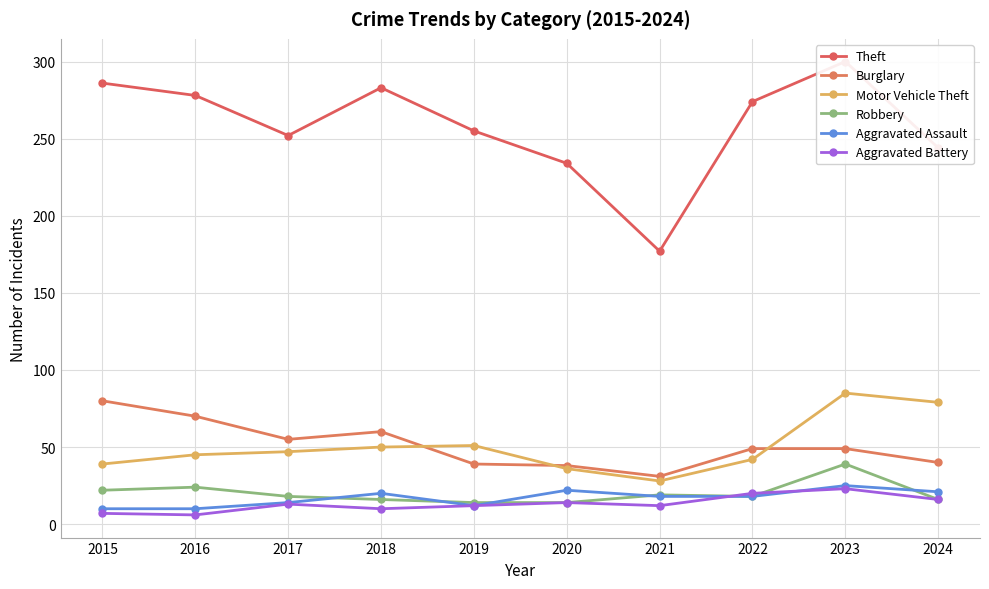

What is the difference between the maximum and second lowest values in the Aggravated Battery series?

16